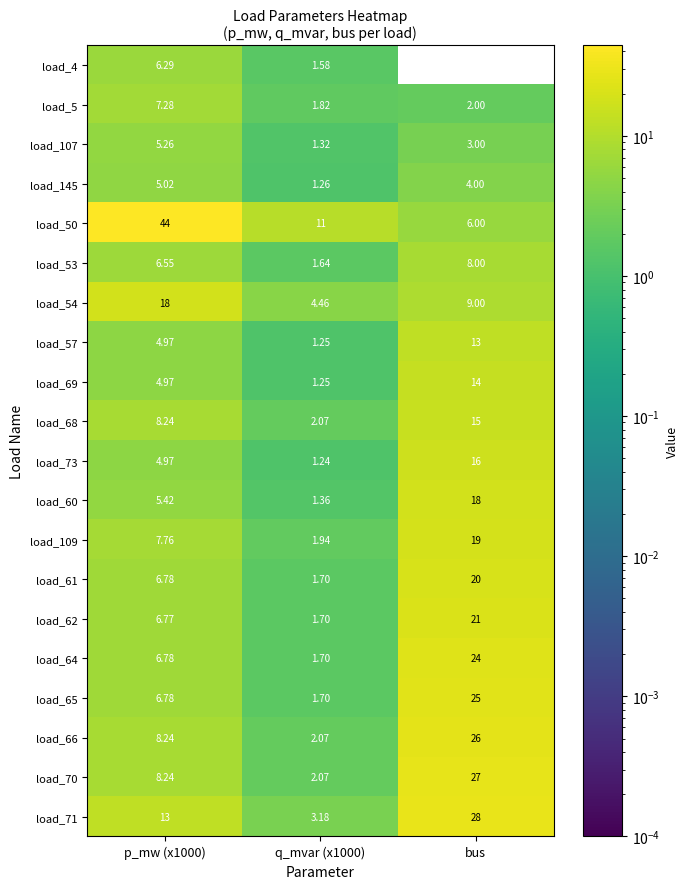

At which label is load_107 closest to 3?

bus